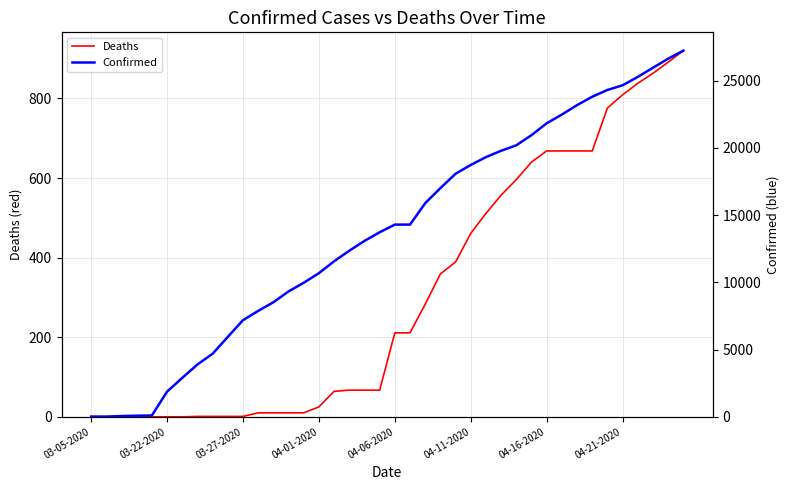

What is the total value across all series at 37?

26822